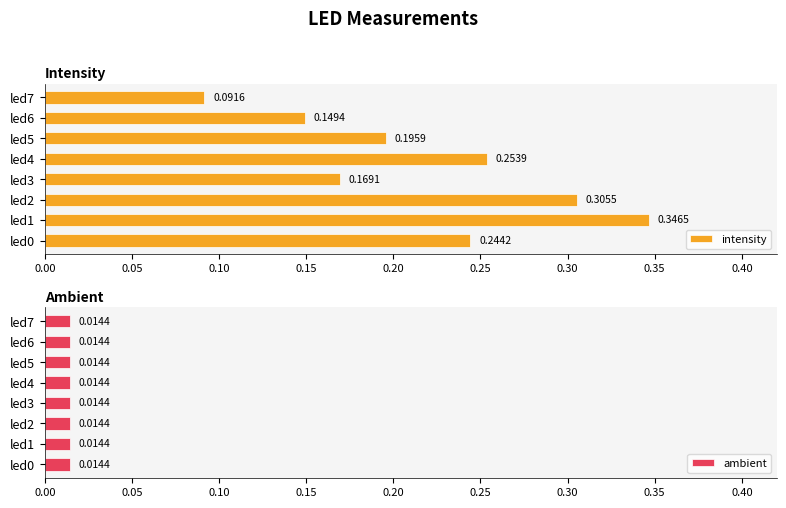

List the labels in order of intensity value, smallest first.

led7, led6, led3, led5, led0, led4, led2, led1